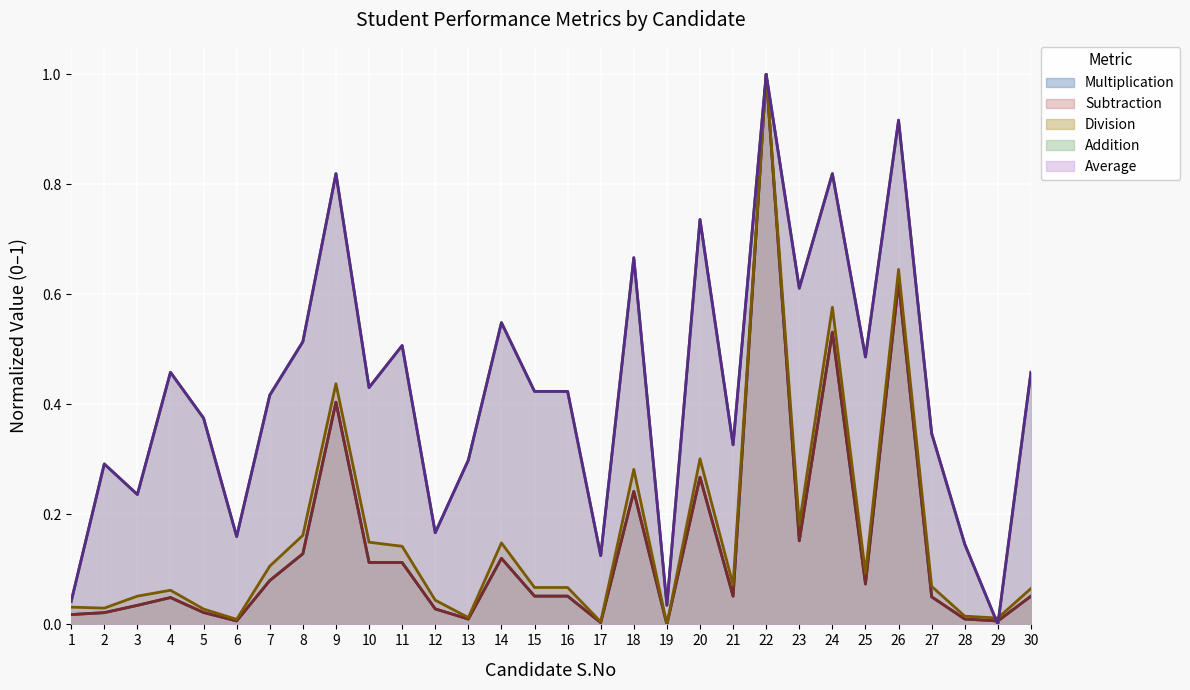

At which label is Average closest to 0?

29